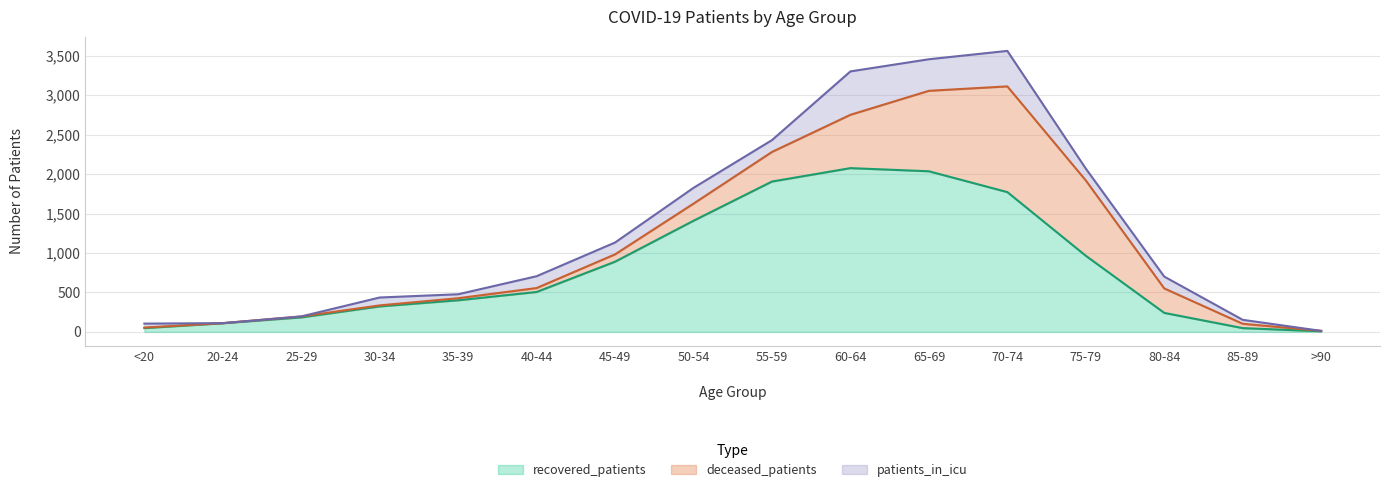

Which series has the largest total across all categories?

recovered_patients